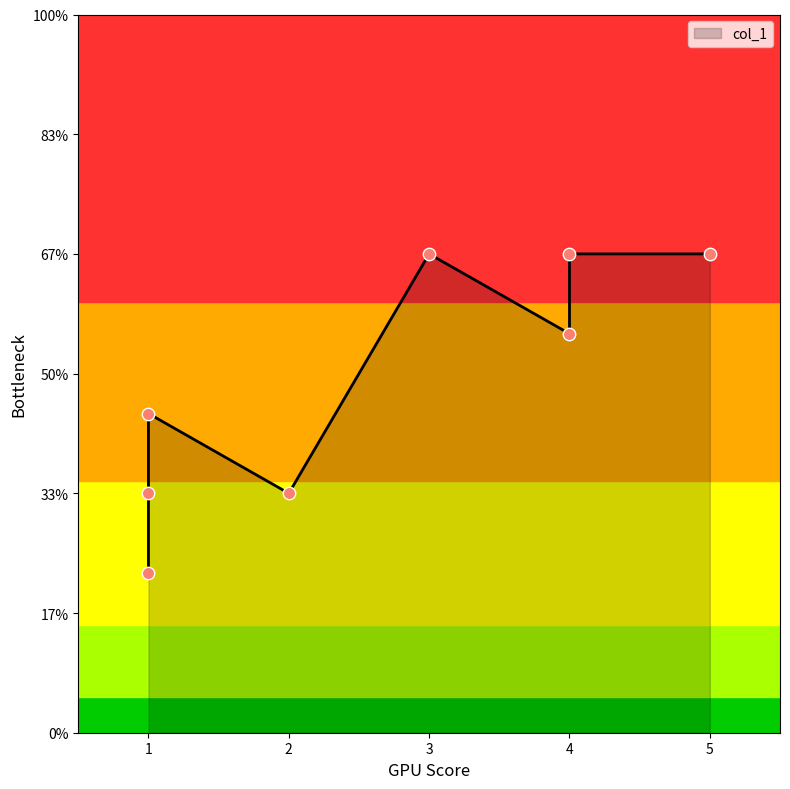

What is the change in value from 4 to 1?

-4